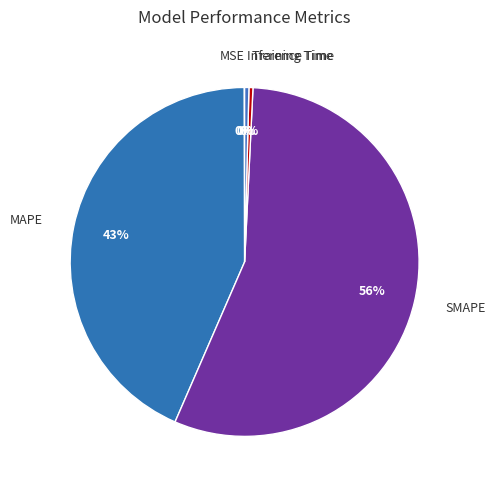

The SMAPE slice represents 62% of the pie. True or false?

False